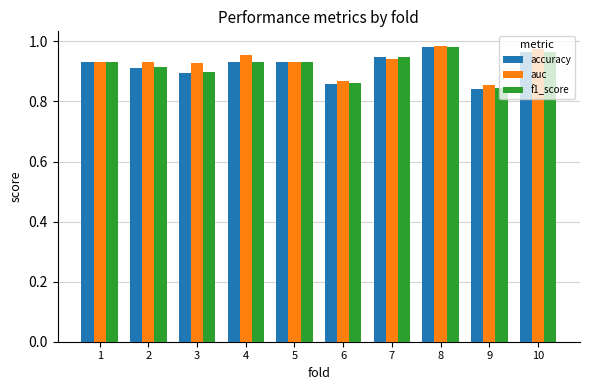

Is the value of f1_score at 4 greater than the value of accuracy at 10?

No